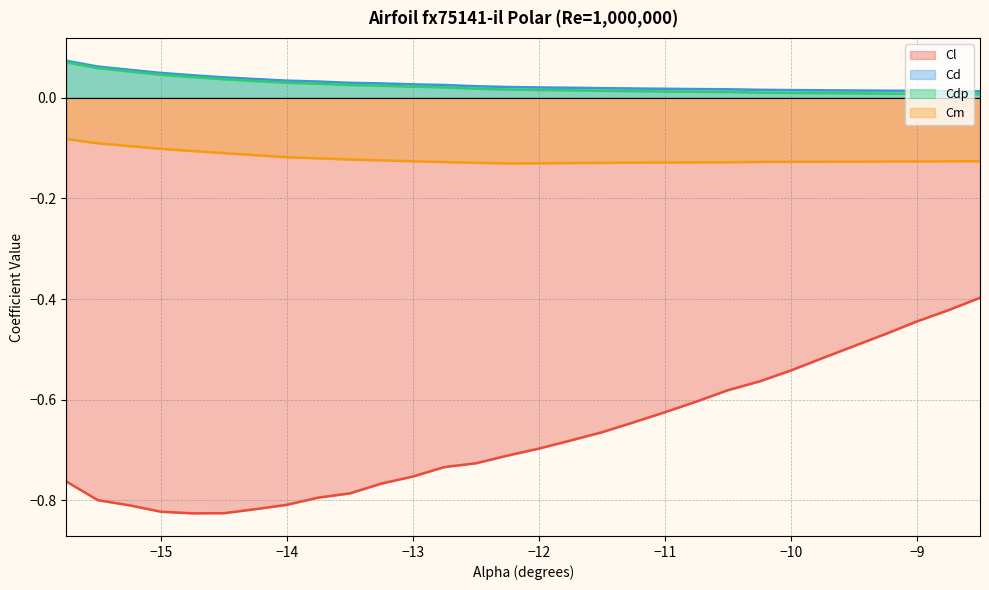

At which category is the sum across all series the highest?

-8.5